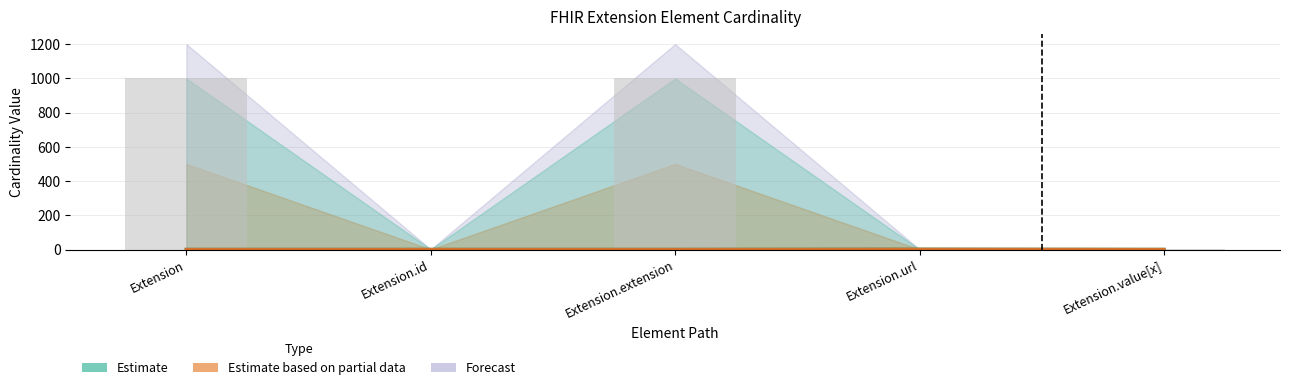

The value at Extension.url is 1. True or false?

True